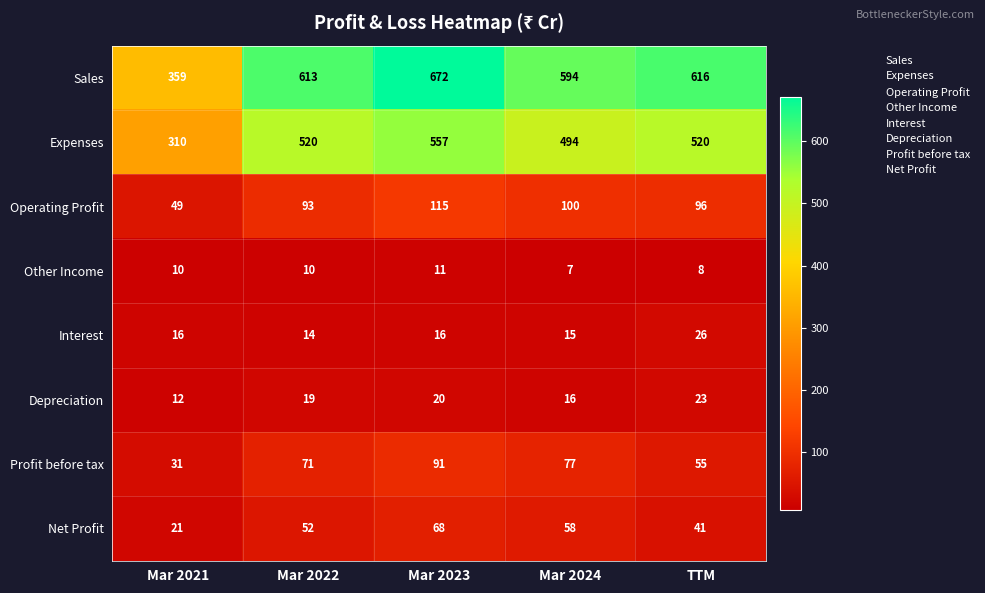

Count the number of categories in the chart.

5